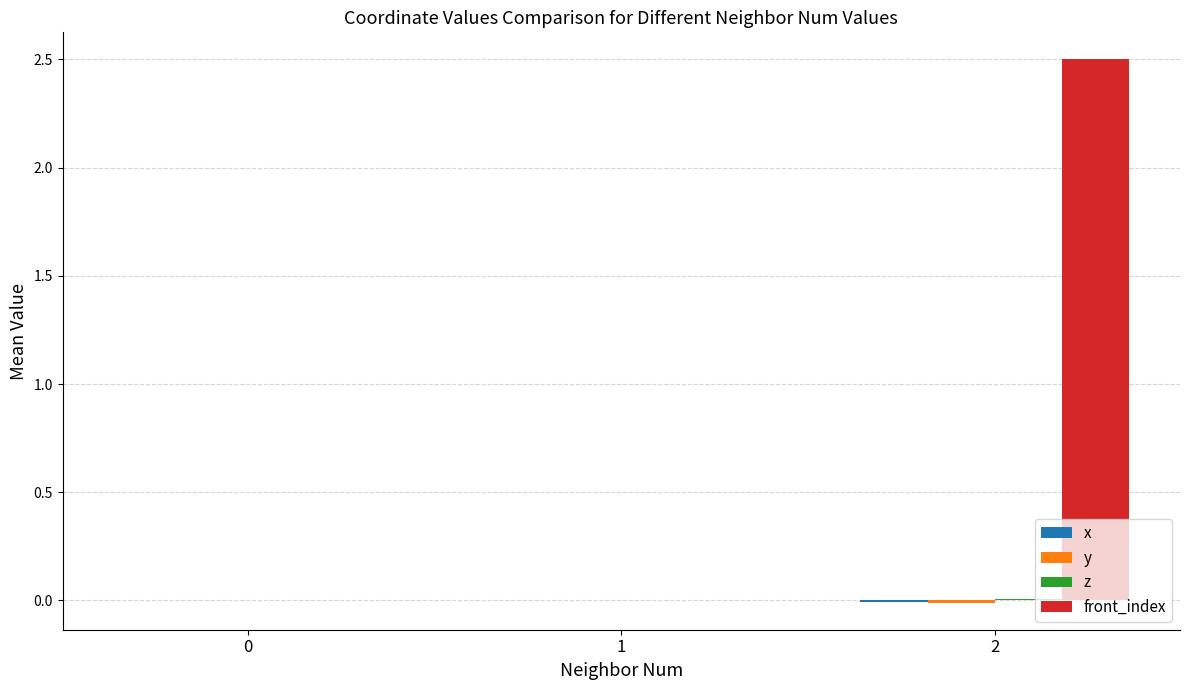

Is the value of x at 1 greater than the value of z at 1?

No